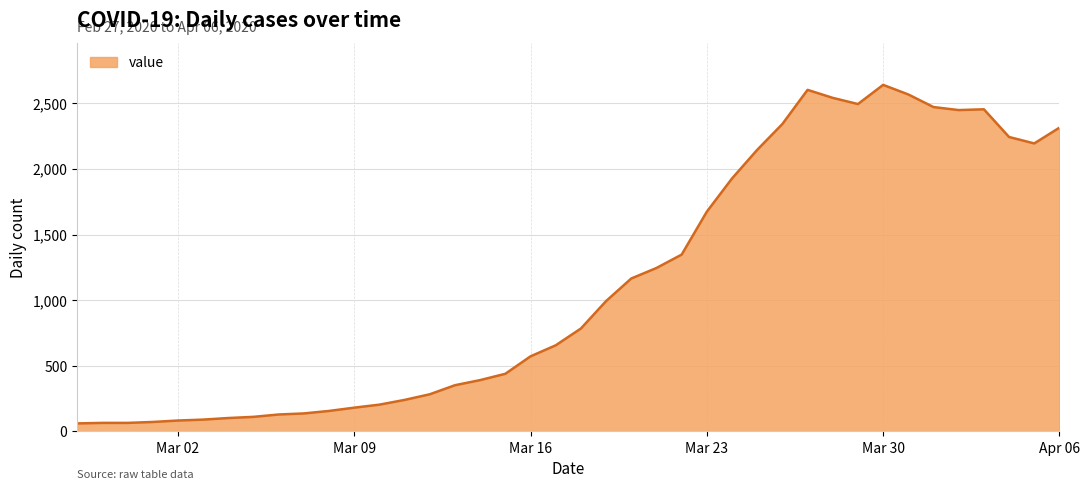

What is the difference between the second highest and second lowest values?

2537